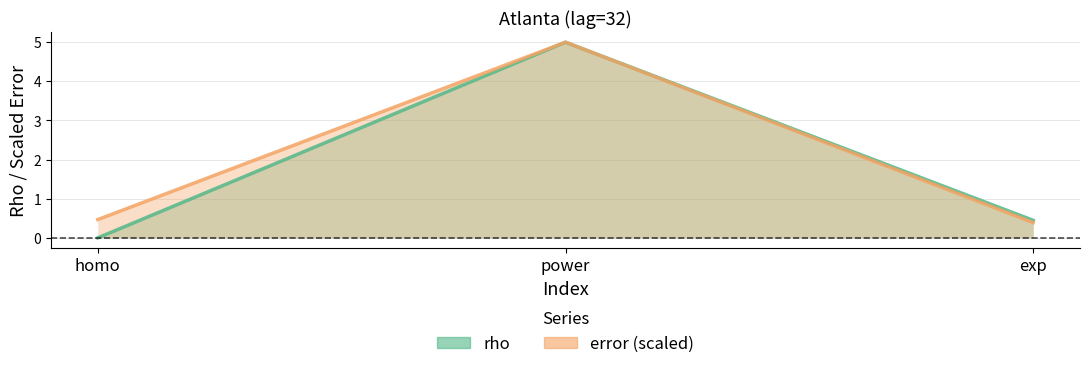

Which has a higher value, power or homo?

power